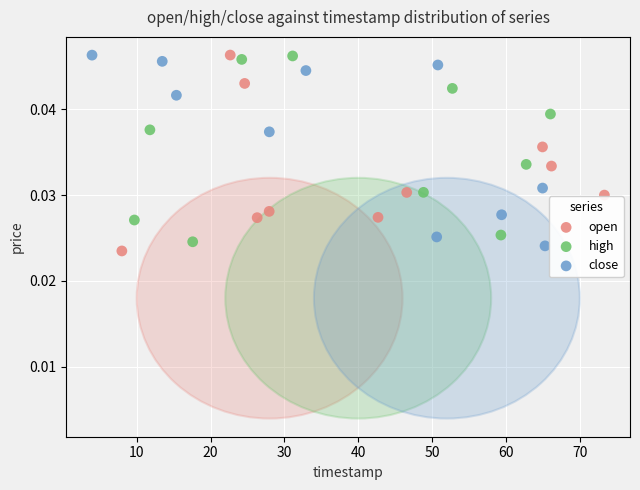

Which series has the widest spread of Y values?

open